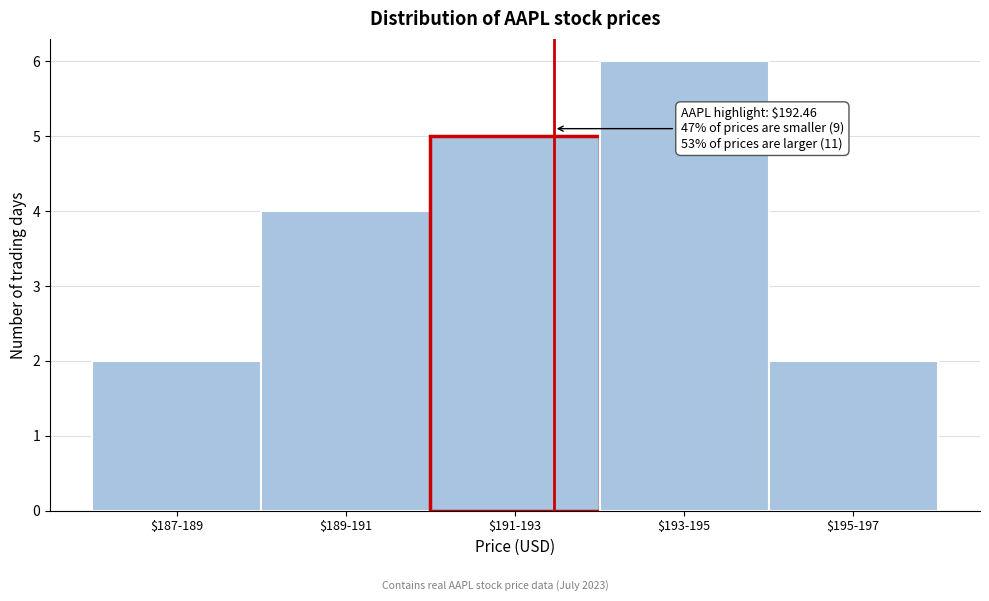

Reading left to right, list all the values displayed in this chart.

2	4	5	6	2